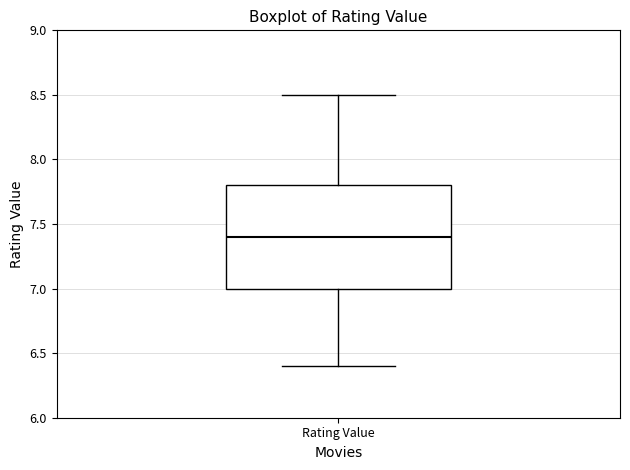

Transcribe this box plot: give where the median line is, the range the box spans, and where the two whiskers end, as read against the y-axis. The values are not printed on the chart, so give them approximately, as read against the axis.

median 7.4, box 7.0 to 7.8, whiskers 6.4 to 8.5